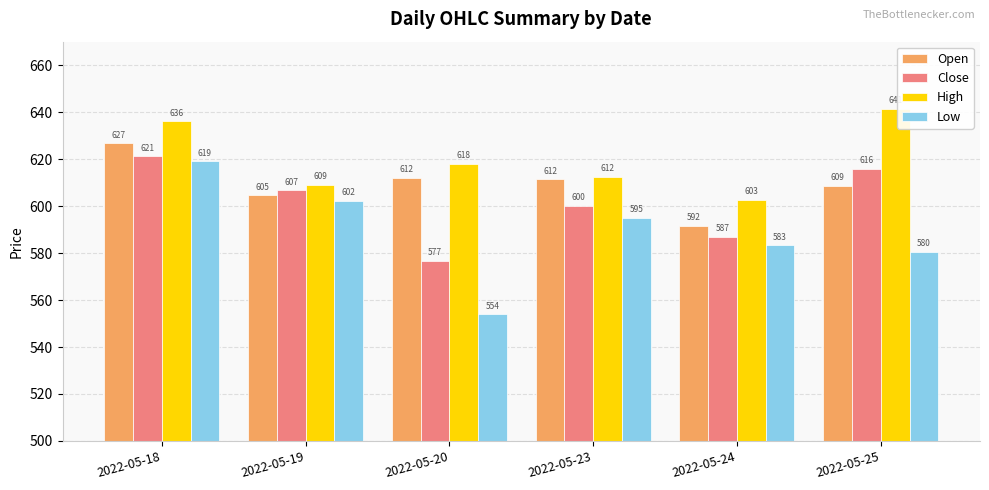

How many values in the Close series are below 606?

3